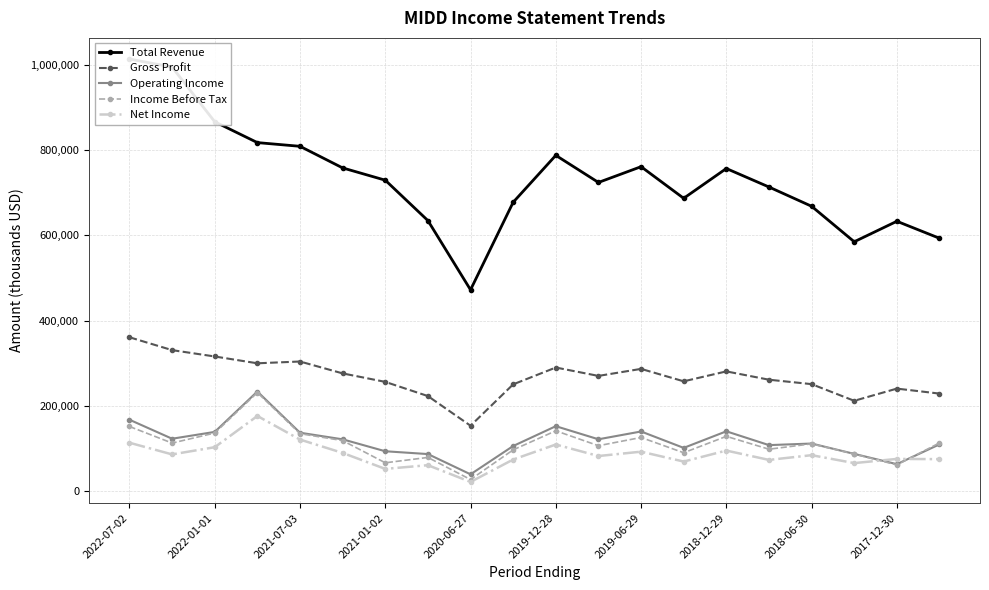

At which category is the sum across all series the highest?

2022-07-02